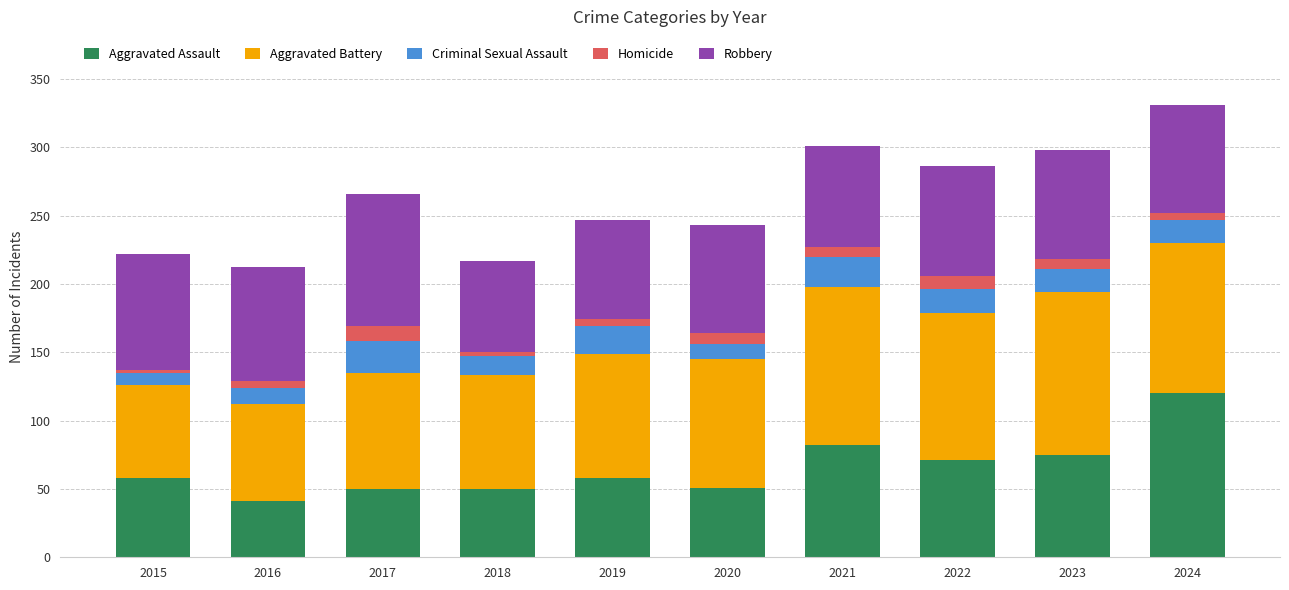

What is the total value across all series at 2022?

286